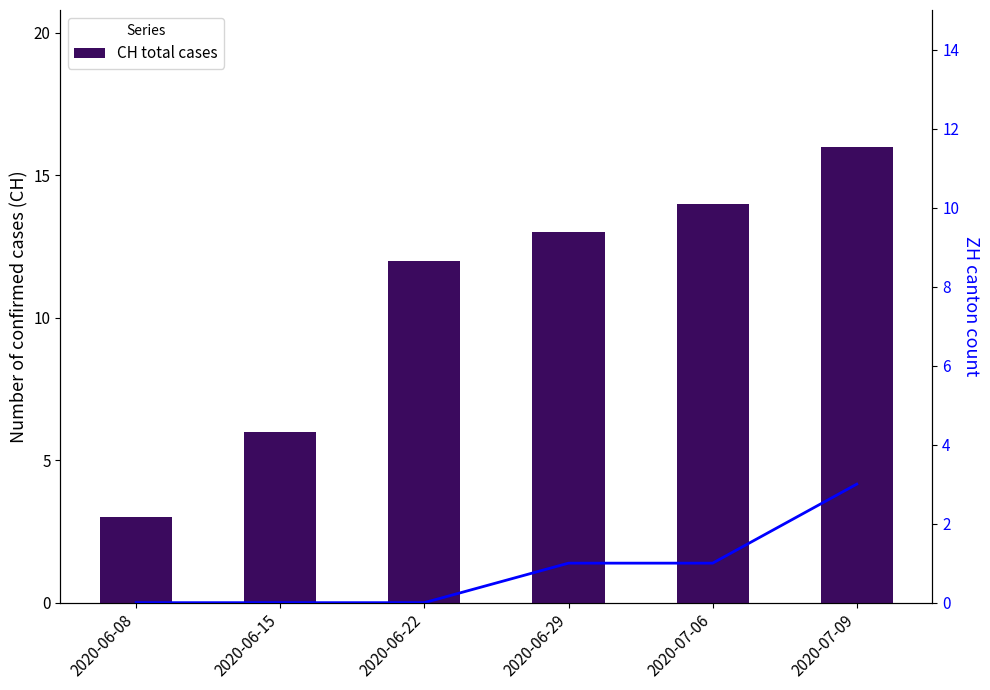

Rank the series by their average value, from highest to lowest.

CH (total), ZH (canton)